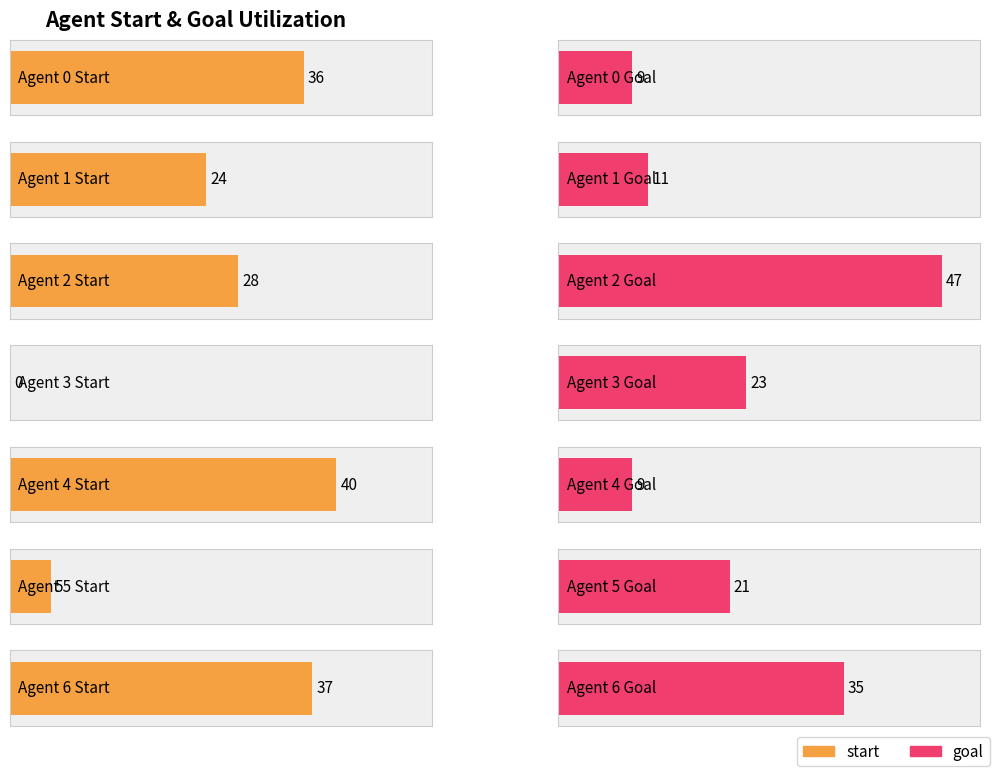

Reading left to right, transcribe all the data shown in this chart.

start: 0=36	1=24	2=28	3=0	4=40	5=5	6=37
goal: 0=9	1=11	2=47	3=23	4=9	5=21	6=35